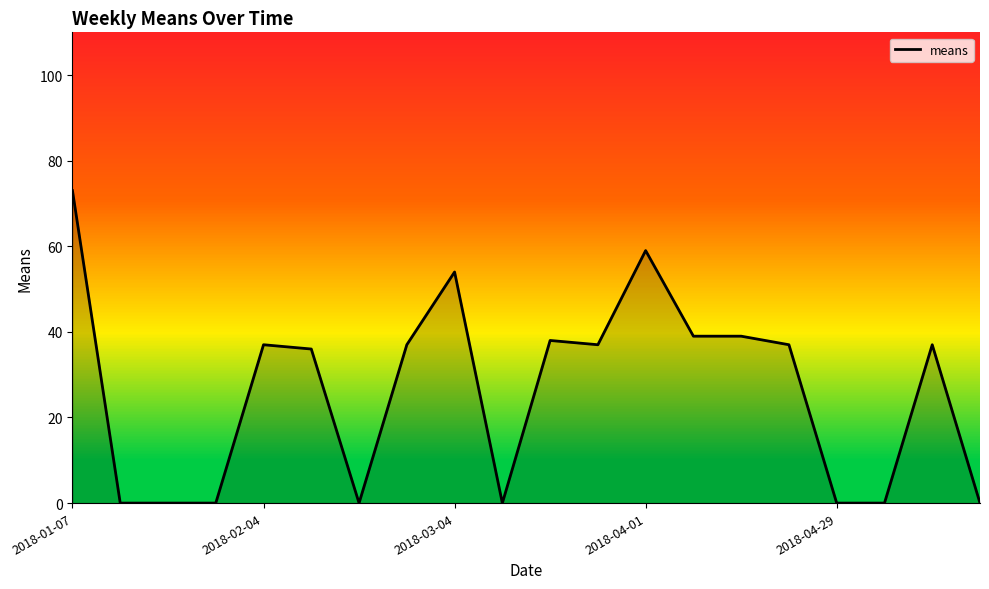

What is the difference between the maximum and minimum values?

73